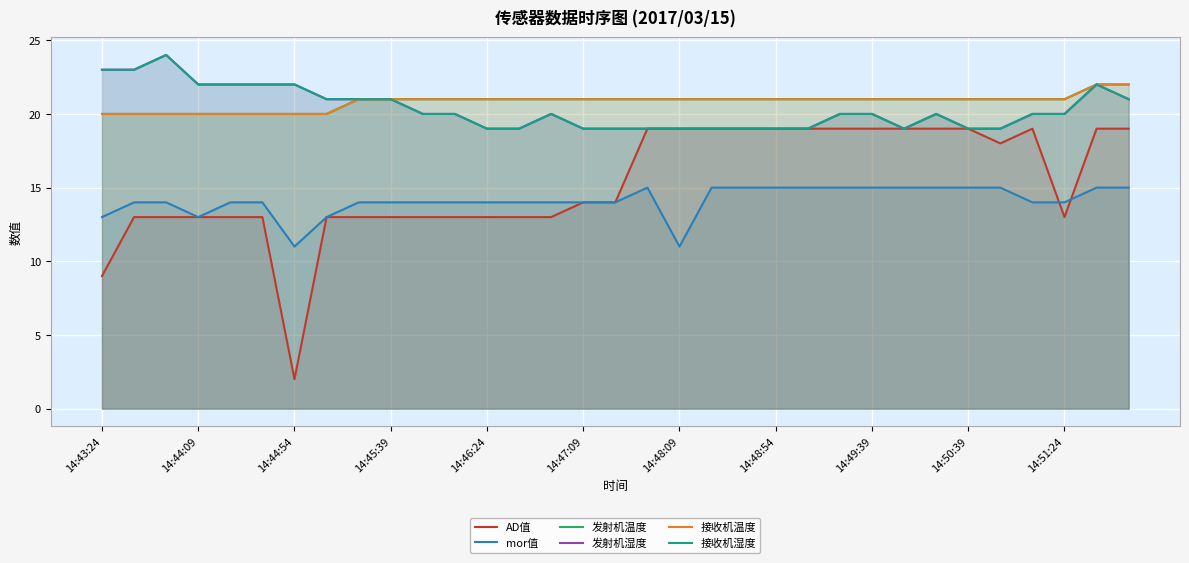

What is the average value of the AD值 series?

15